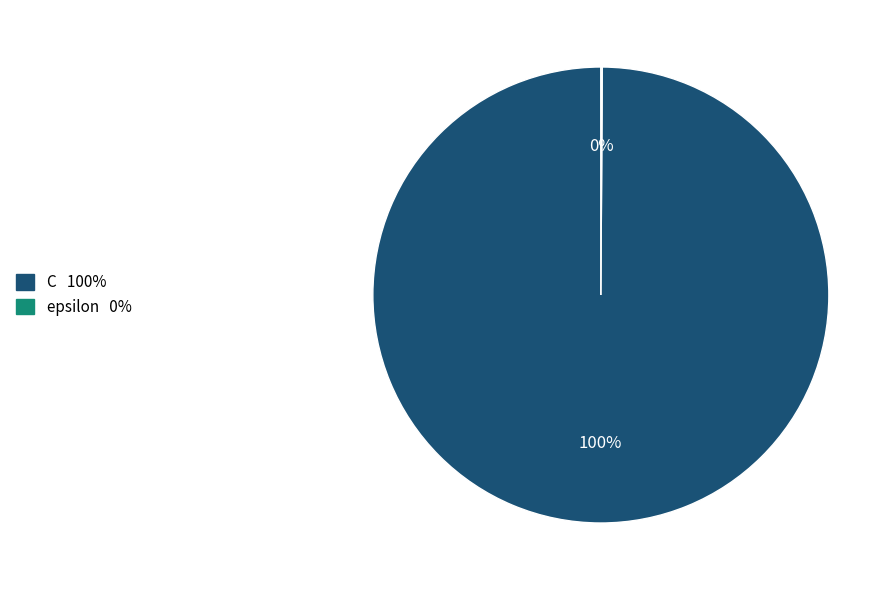

Is it true that C is 100% of the pie?

True